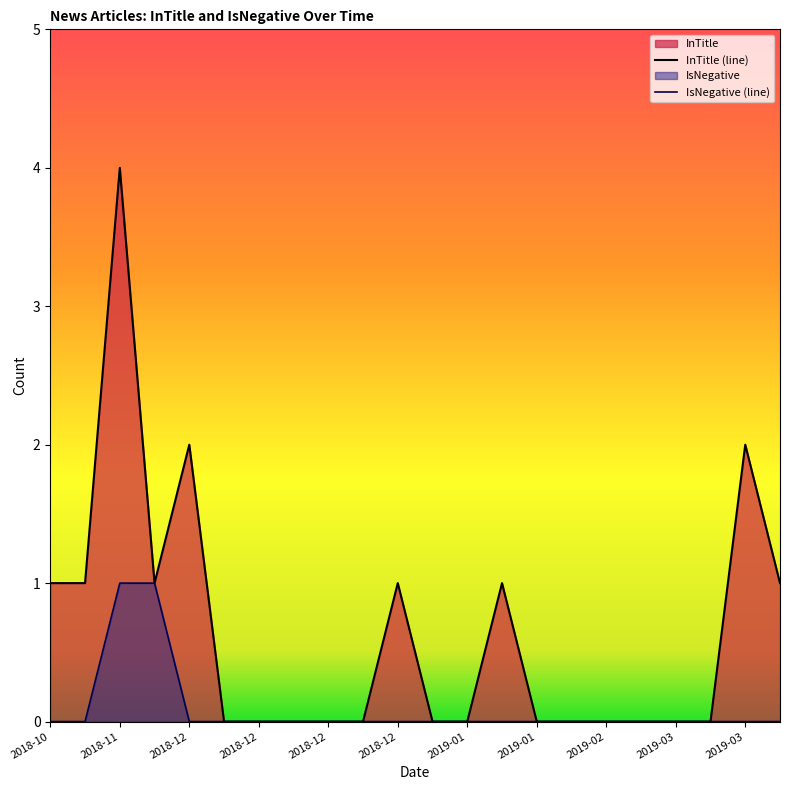

How many values in the IsNegative (line) series exceed 0?

2